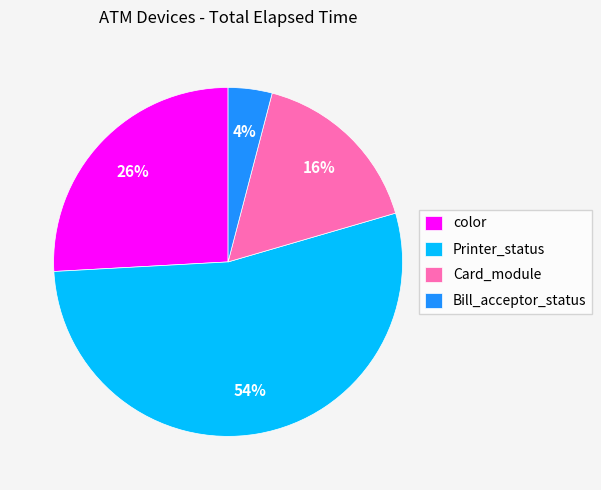

To the nearest percent, what percentage of the pie is Printer_status?

54%